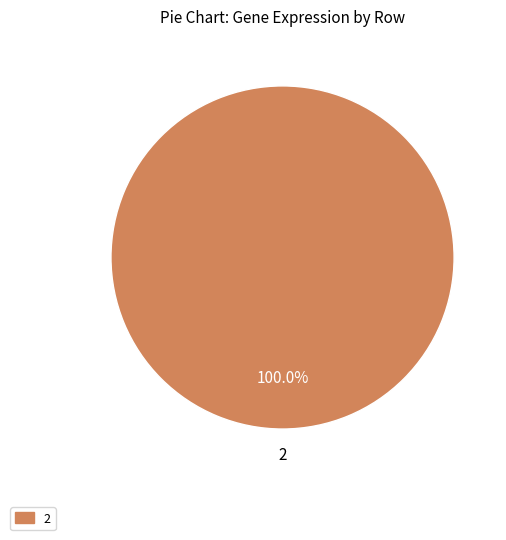

Rank the categories by value from lowest to highest.

2